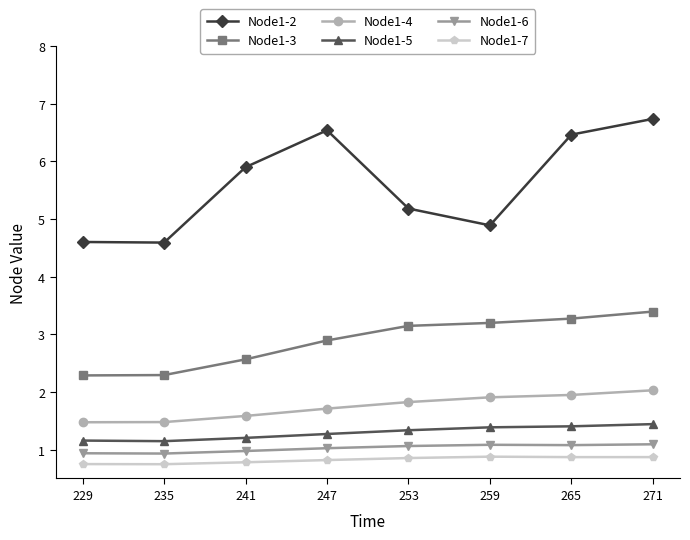

What is the total value across all series at 271?

15.6